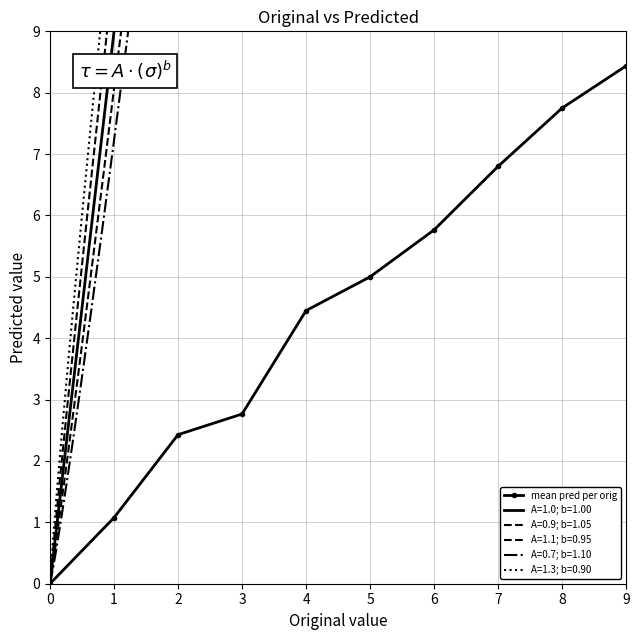

How many positive values are there?

9